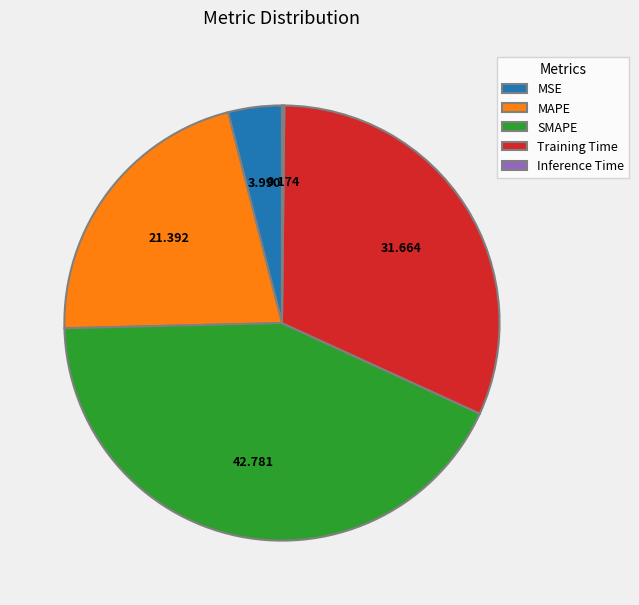

True or false: MAPE accounts for 35% of the total.

False